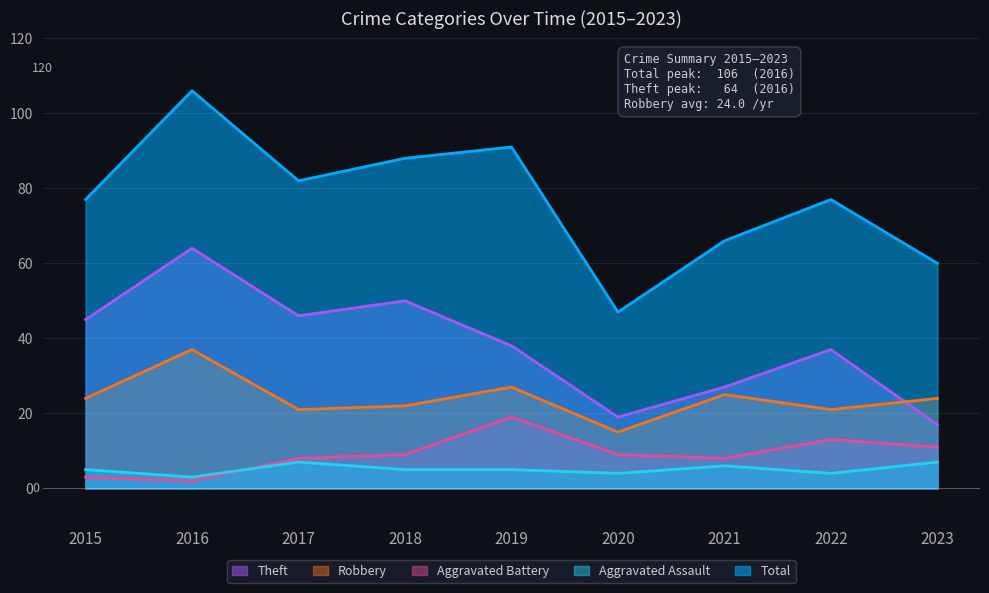

Which series has the largest total across all categories?

Total